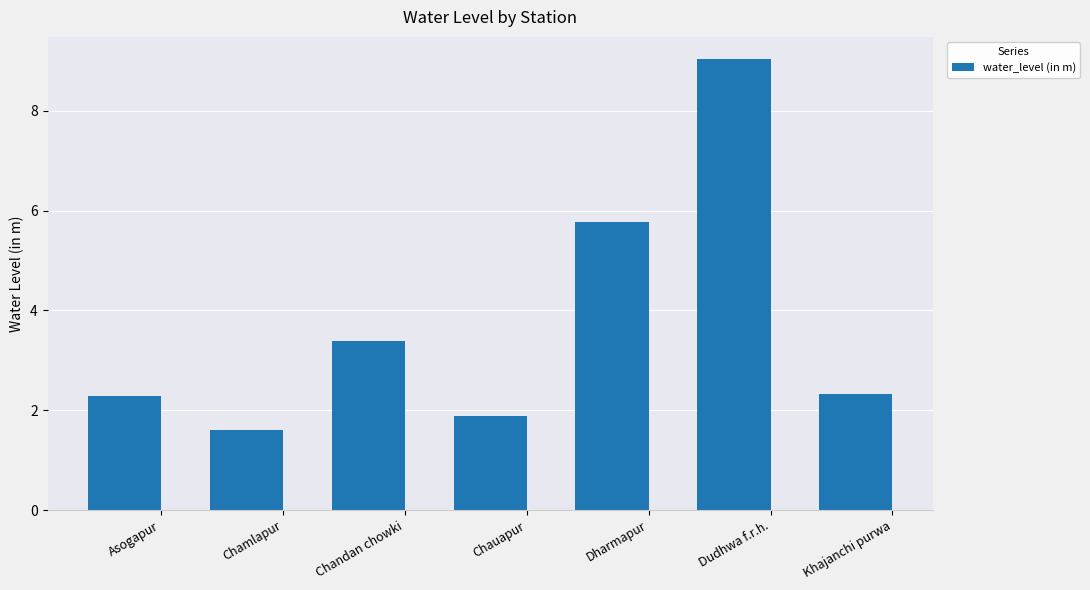

Are the bars grouped side by side (vs. stacked)?

No